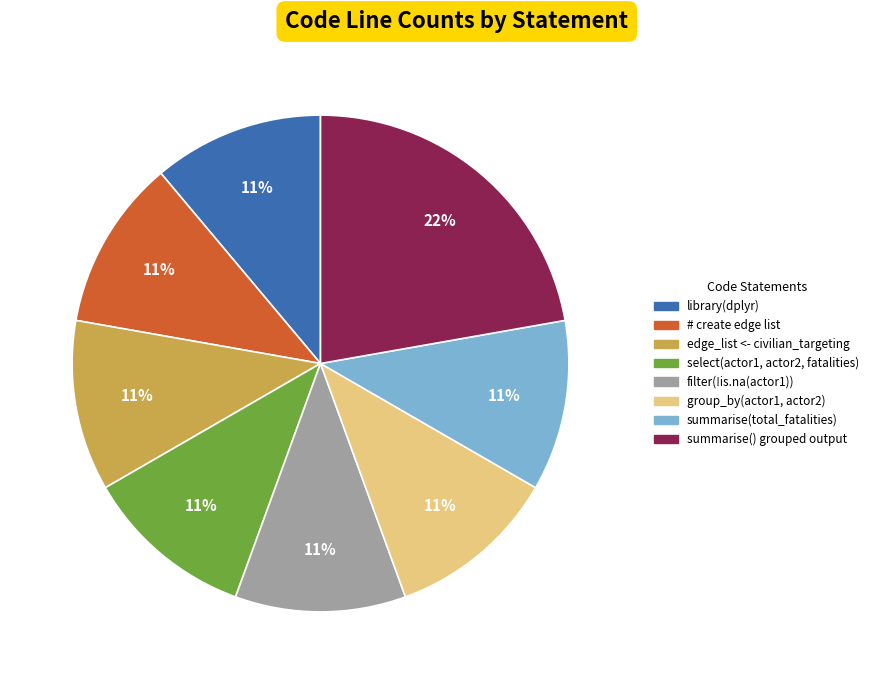

Which category has the biggest portion of the pie?

summarise() grouped output